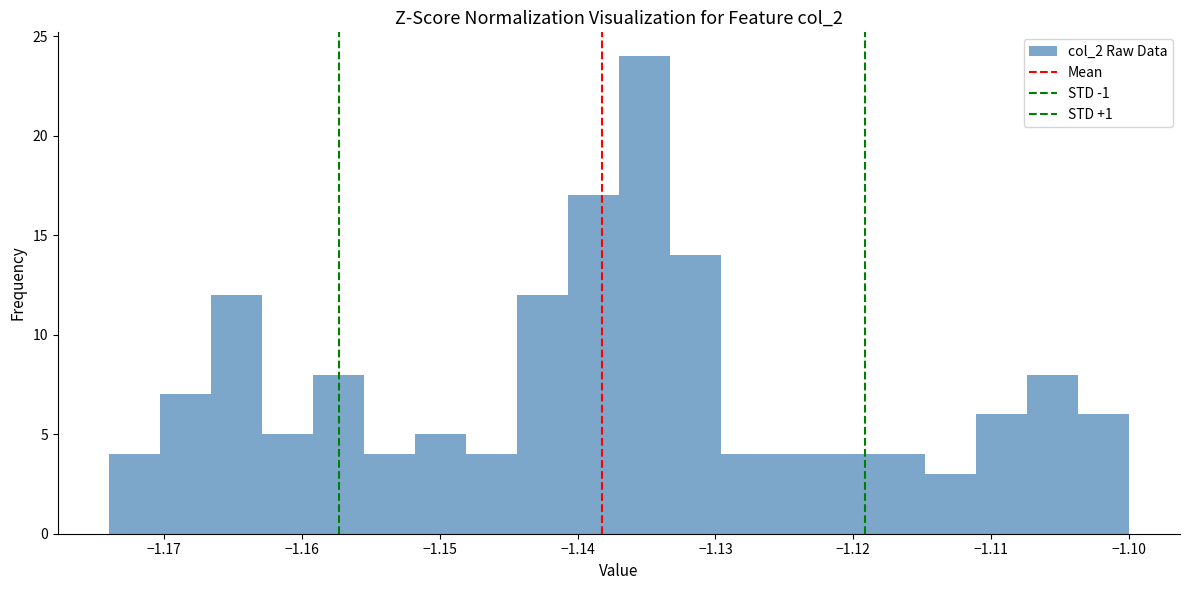

Read against the x-axis, roughly where is the centre of the tallest bar?

-1.135